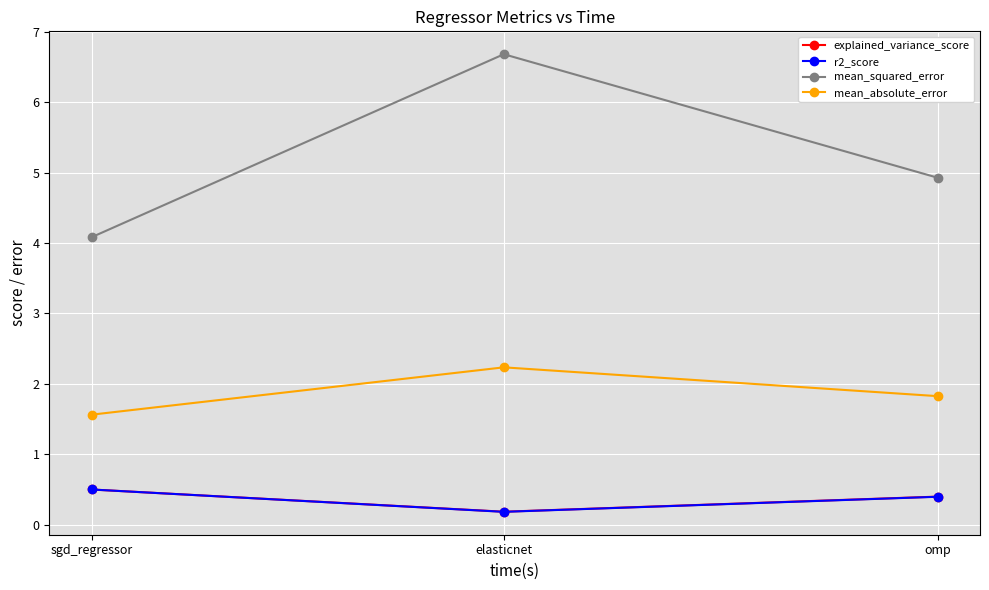

What is the sum of all mean_squared_error values?

15.7